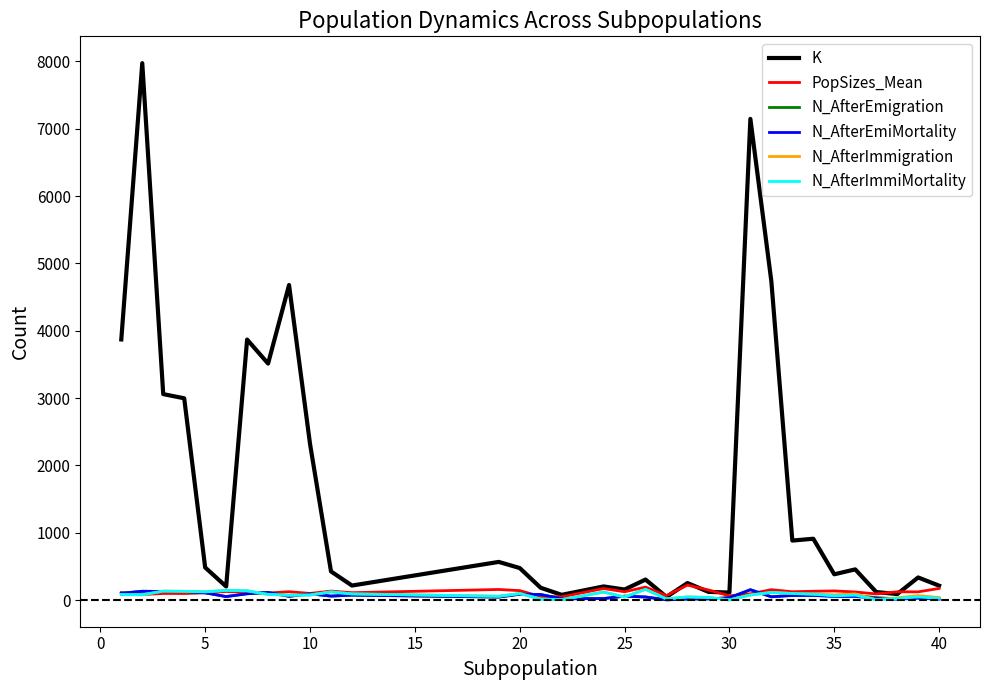

What is the lowest value of the N_AfterImmiMortality series?

4.0